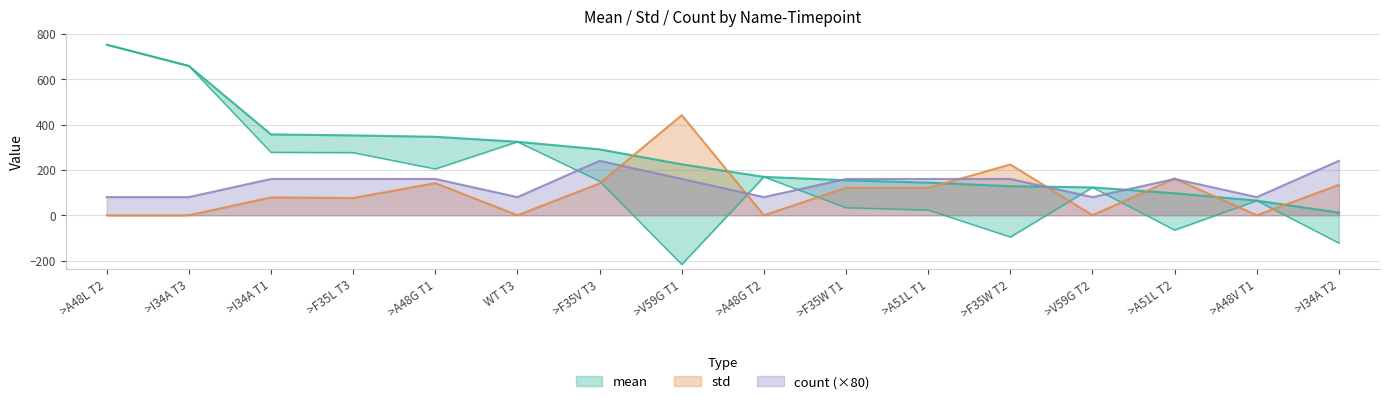

What is the difference between the count values at >I34A T2 and >F35W T1?

80.0